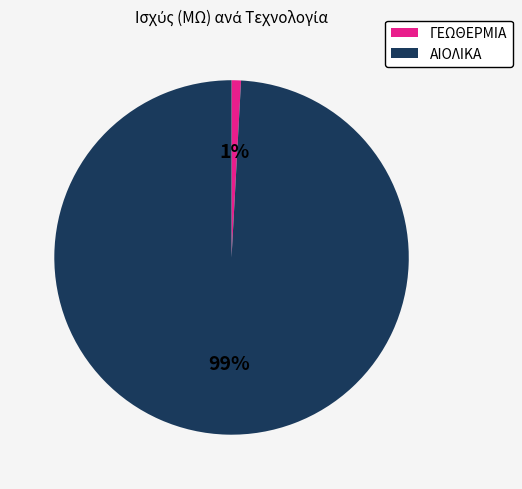

How many slices are in this pie chart?

2